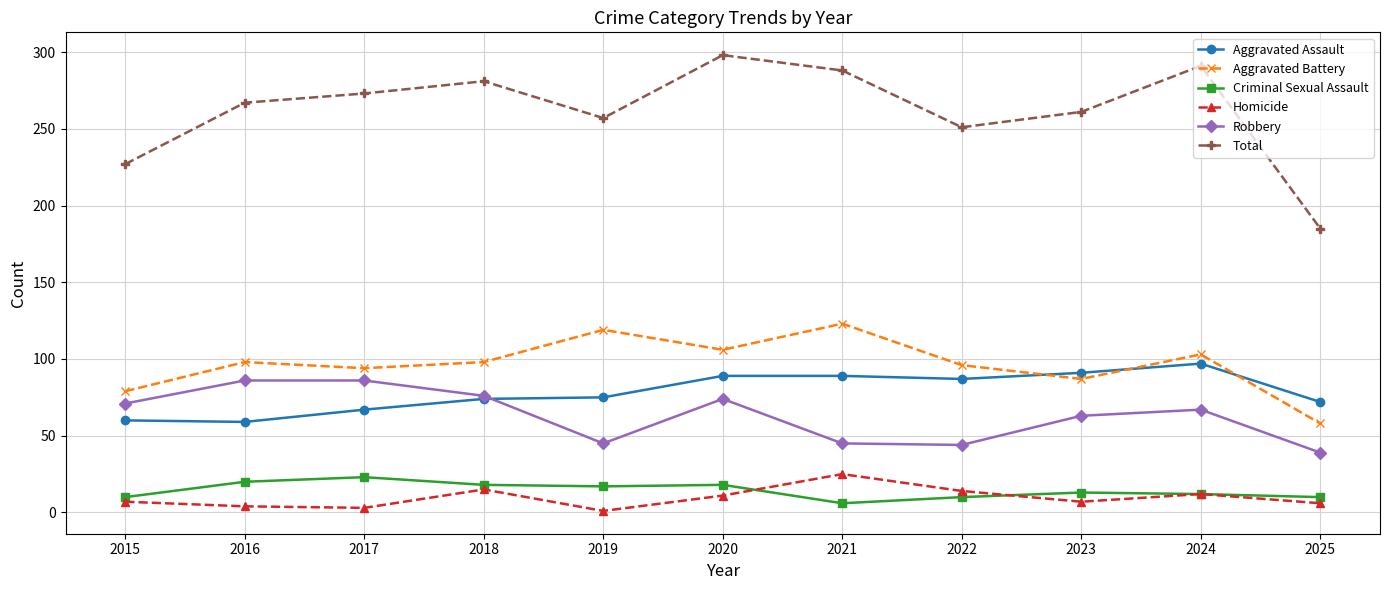

Is the value of Robbery at 2017 greater than the value of Aggravated Assault at 2017?

Yes